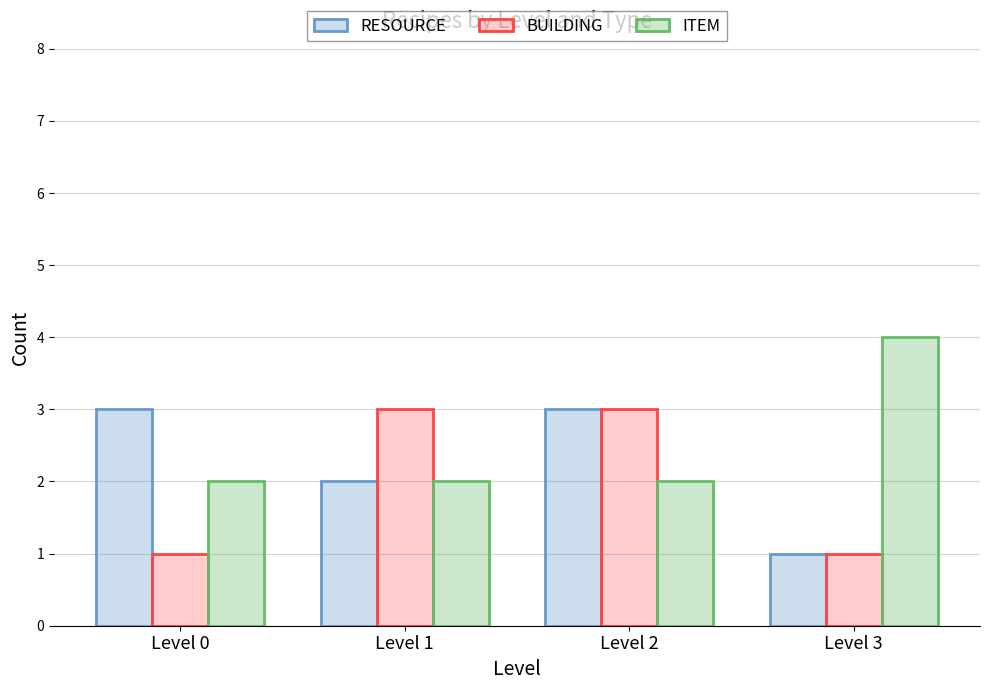

Is it true that ITEM equals 2 at Level 0?

True